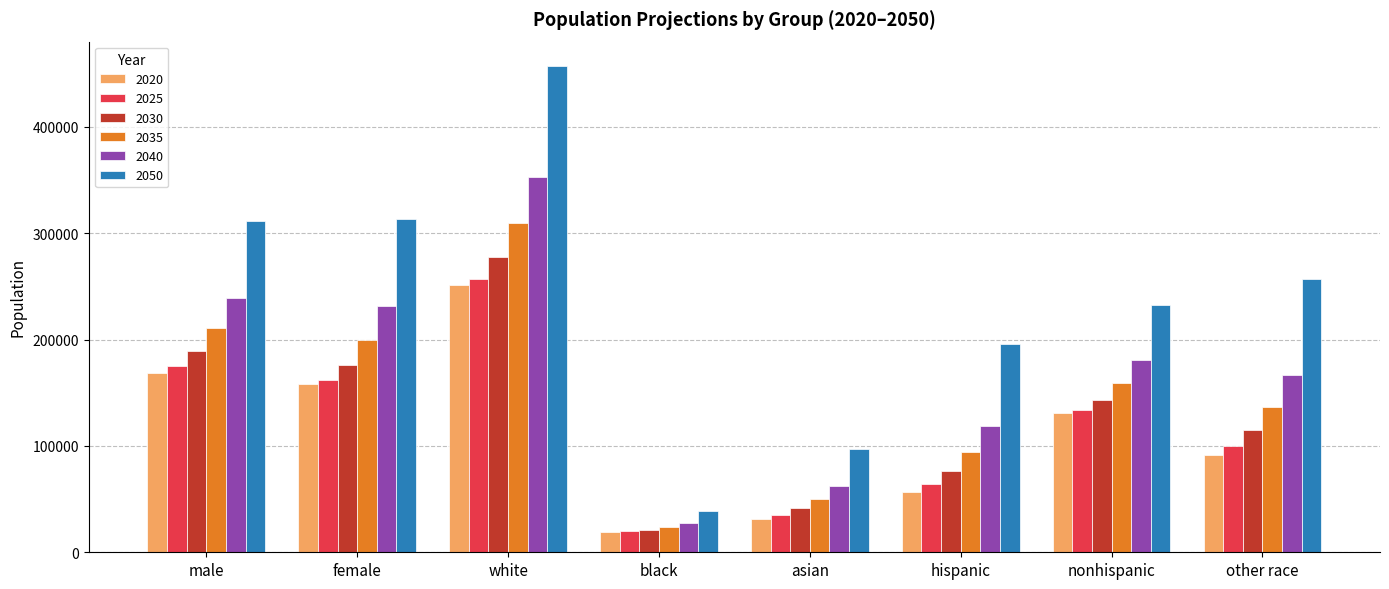

The value of 2020 at asian is 31300.7. True or false?

True